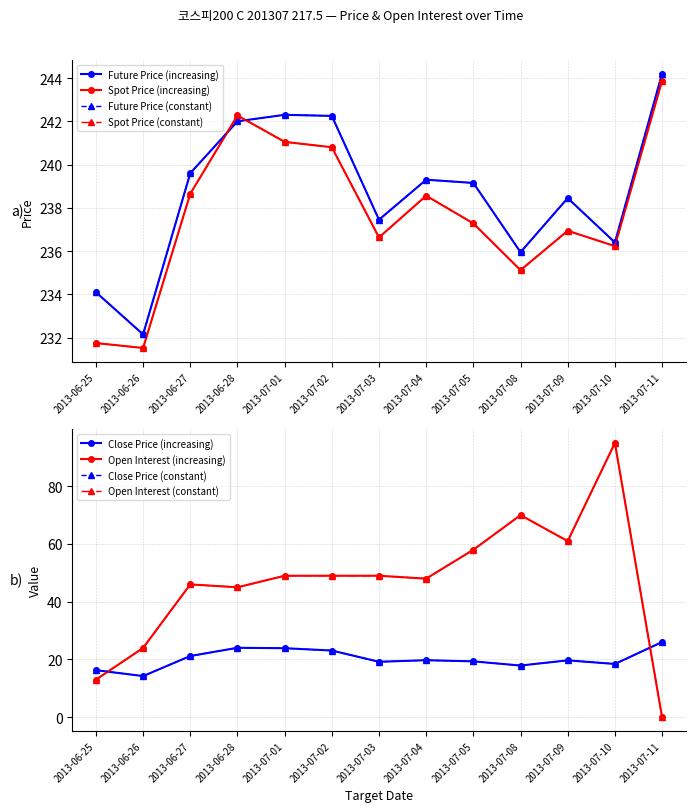

True or false: TDD_CLSPRC and SPOT_PRICE cross at least once.

False